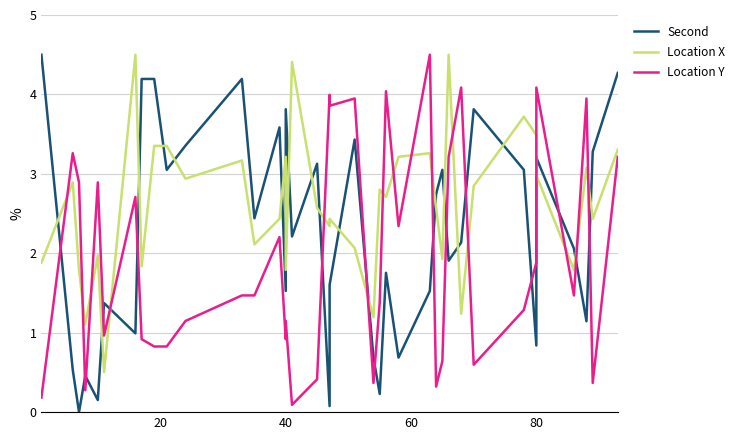

Reading right to left, what are all the values shown in this chart?

Second: 4.3	3.3	1.1	2.1	3.2	0.8	3.1	3.8	2.1	1.9	3.1	2.7	1.5	0.7	1.8	0.2	0.7	3.4	1.6	0.1	3.1	2.2	3.8	1.5	3.6	2.4	4.2	3.4	3.1	4.2	4.2	1.0	1.4	0.2	0.5	0.0	0.5	4.5
Location X: 3.3	2.4	3.1	1.8	3.0	3.5	3.7	2.8	1.2	4.5	1.9	2.6	3.3	3.2	2.7	2.8	1.2	2.1	2.4	2.3	2.6	4.4	1.8	3.2	2.4	2.1	3.2	2.9	3.4	3.4	1.8	4.5	0.5	2.0	1.1	1.8	2.9	1.9
Location Y: 3.2	0.4	3.9	1.5	4.1	1.9	1.3	0.6	4.1	3.2	0.6	0.3	4.5	2.3	4.0	1.4	0.4	3.9	3.9	4.0	0.4	0.1	1.1	0.9	2.2	1.5	1.5	1.1	0.8	0.8	0.9	2.7	1.0	2.9	0.3	2.9	3.3	0.2